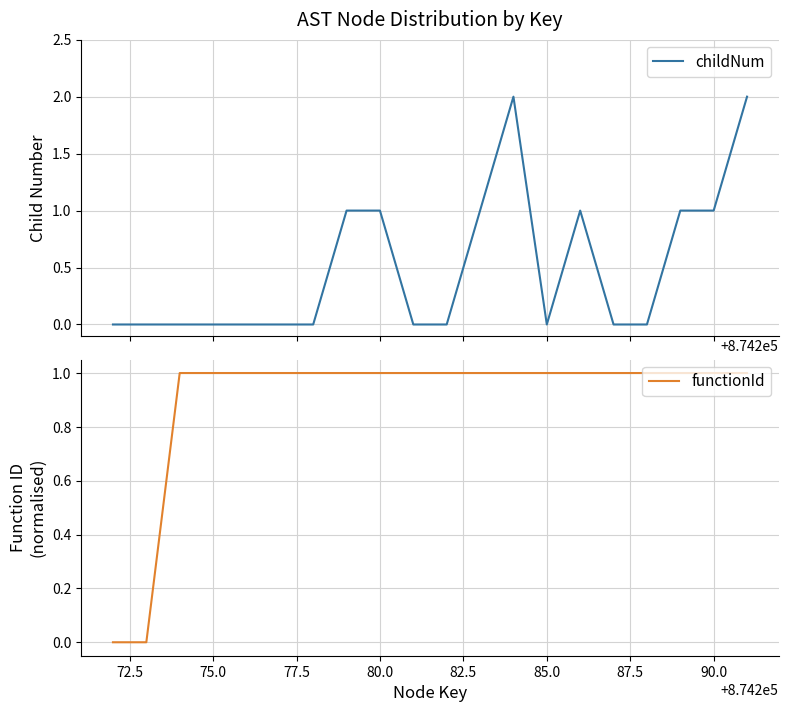

True or false: functionId has a value of 1.0 at 75.0.

True